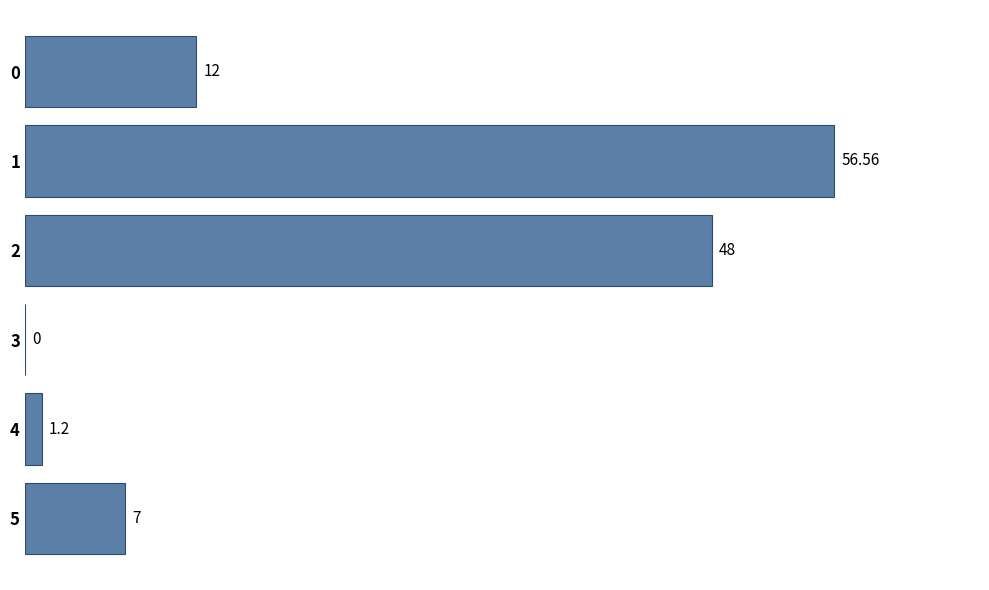

Approximately how many times larger is the value at 5 compared to 0?

0.6